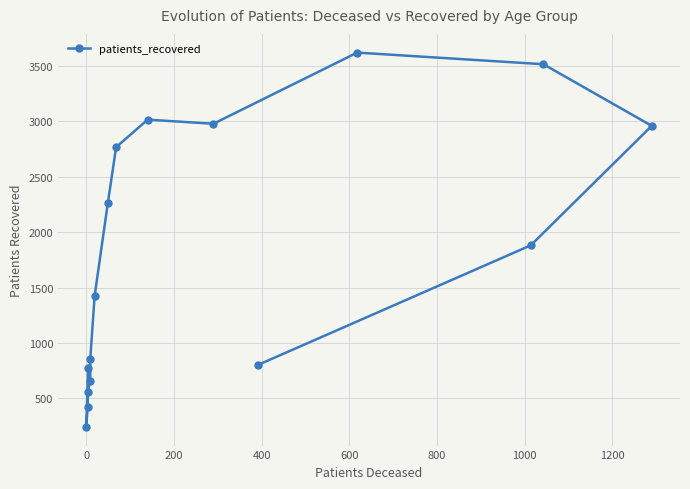

What is the maximum value shown in the chart?

3620